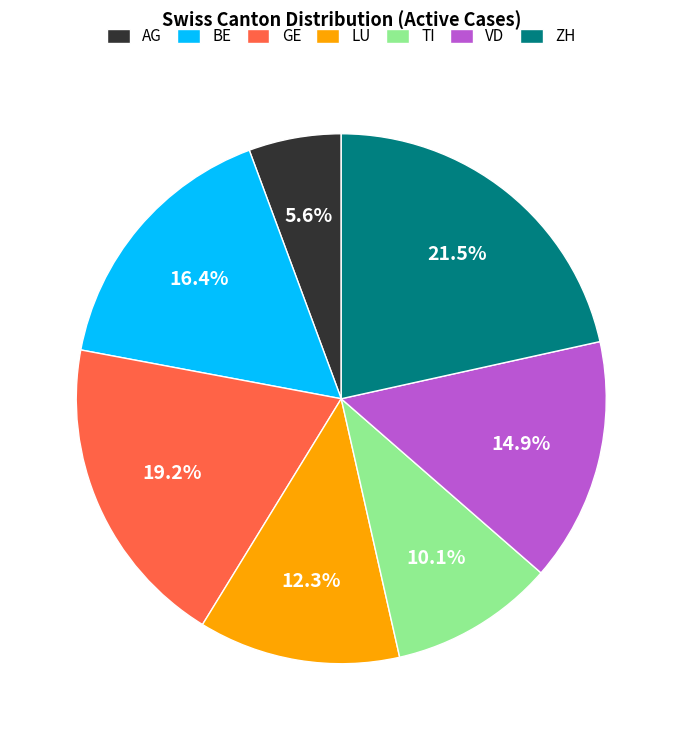

Is it true that ZH is 14% of the pie?

False